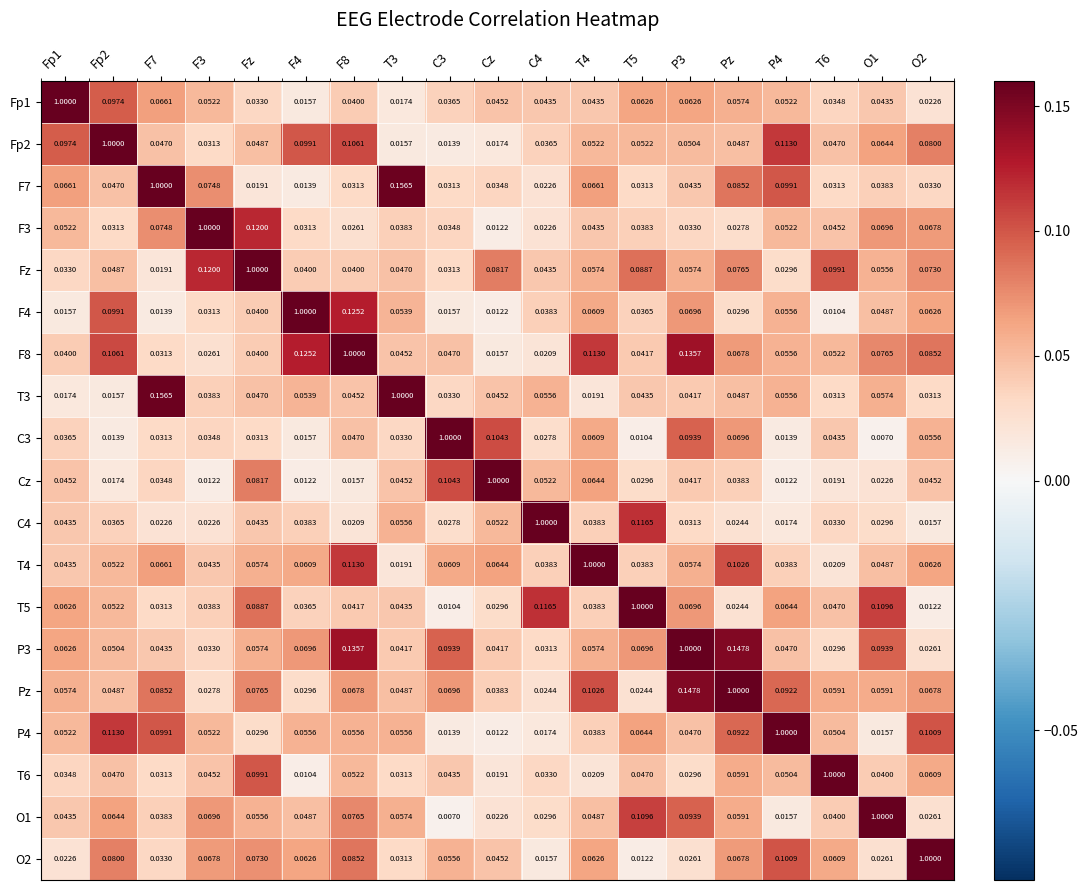

Which category has the highest value in the Pz series?

Pz